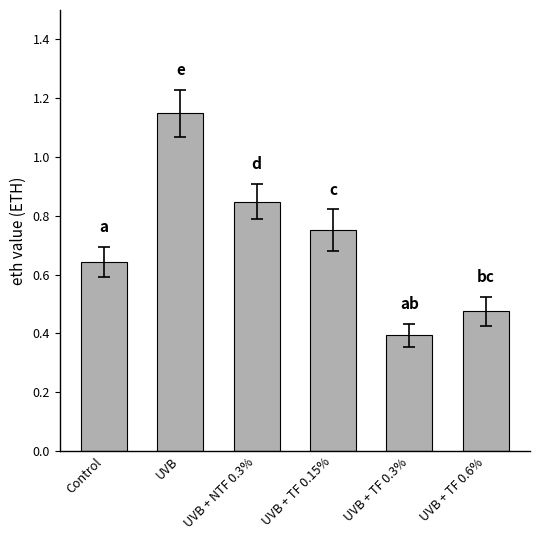

Which has a higher value, UVB + NTF 0.3% or Control?

UVB + NTF 0.3%